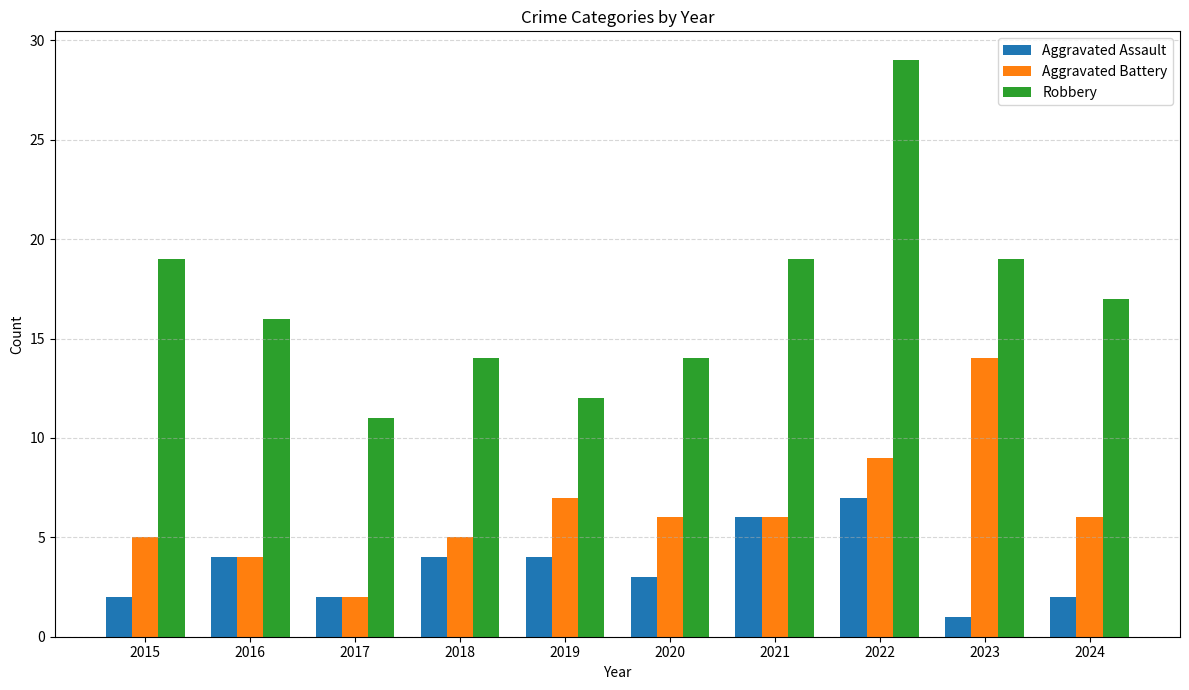

Which series has the widest spread of values?

Robbery